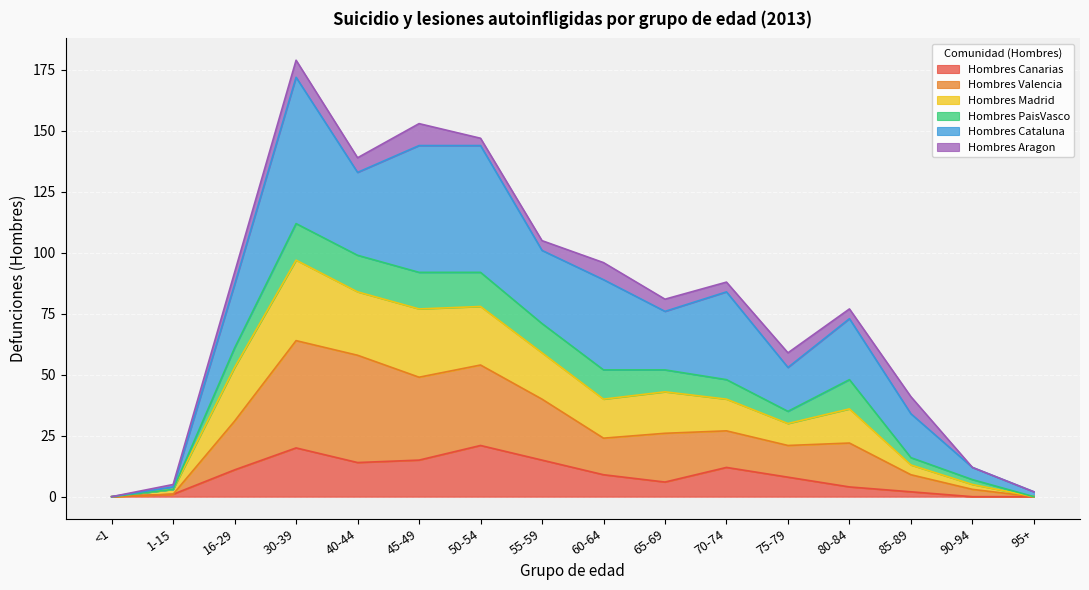

At which category is the sum across all series the highest?

30-39